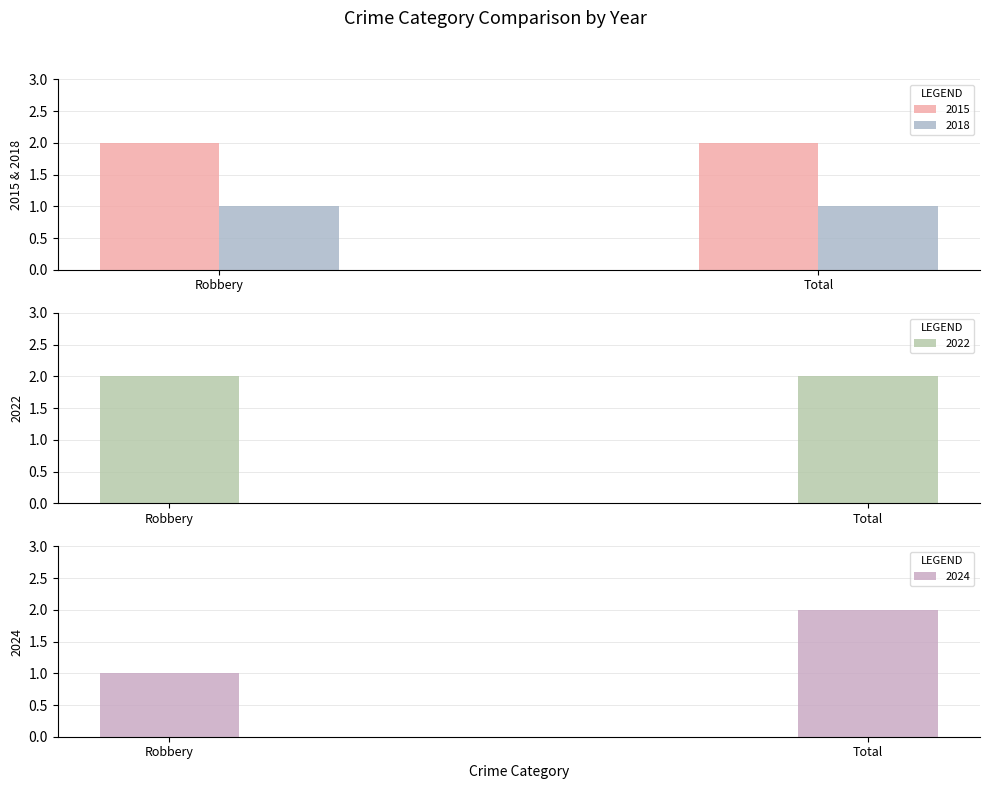

What is the value of the 2022 bar at the 2nd from the left?

2